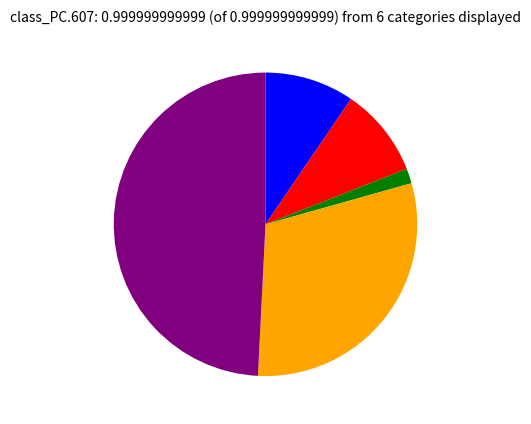

Is there any slice that represents more than half of the pie?

No